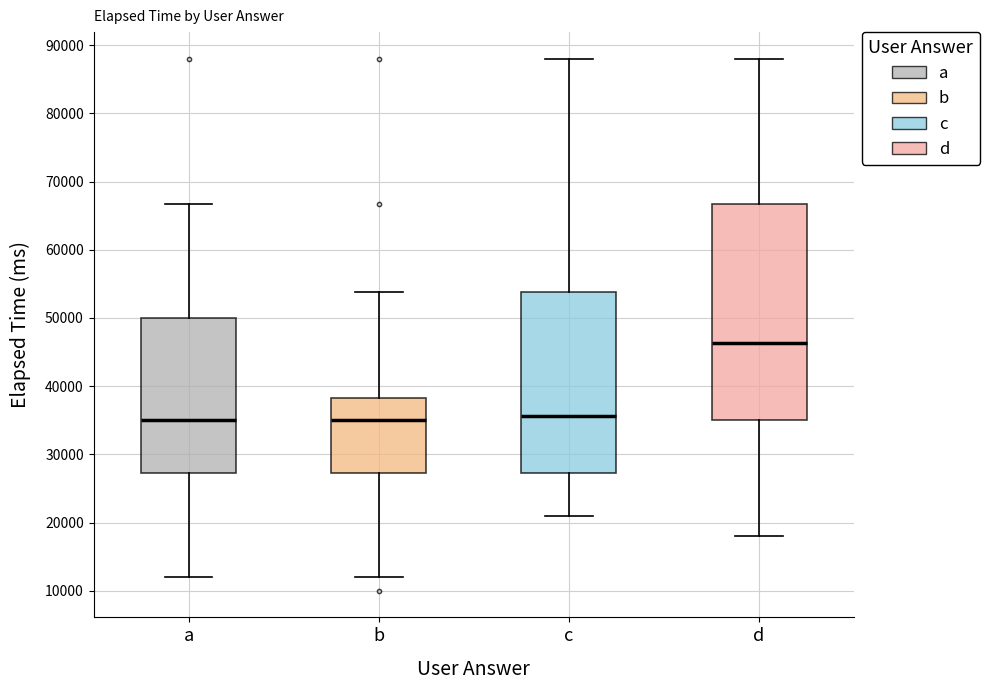

Which box's median line is the highest?

d